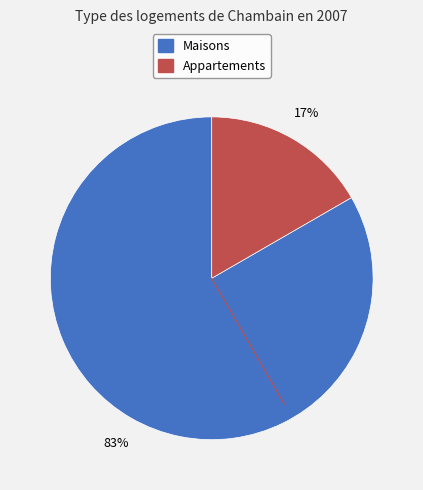

Is there any slice that represents more than half of the pie?

Yes